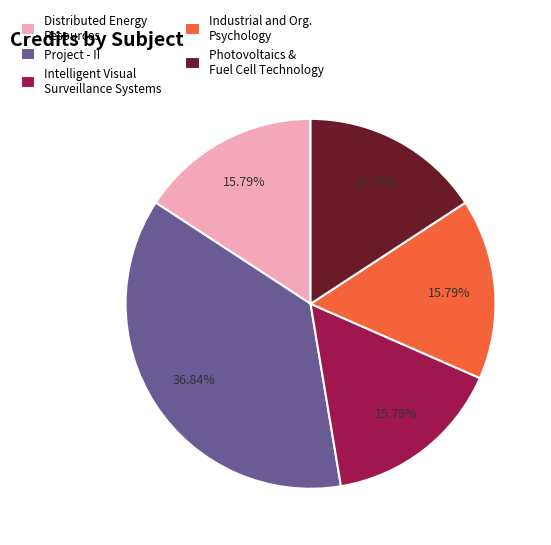

Between Project - II and Distributed Energy Resources, which is larger?

Project - II